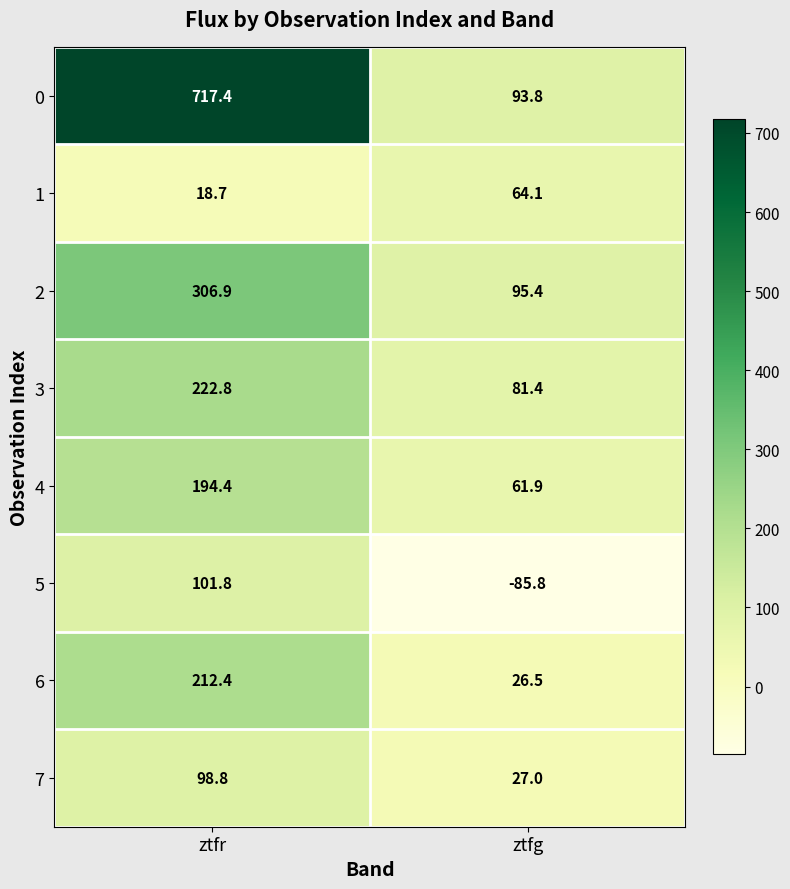

At which category does the chart reach its minimum across all series?

ztfg